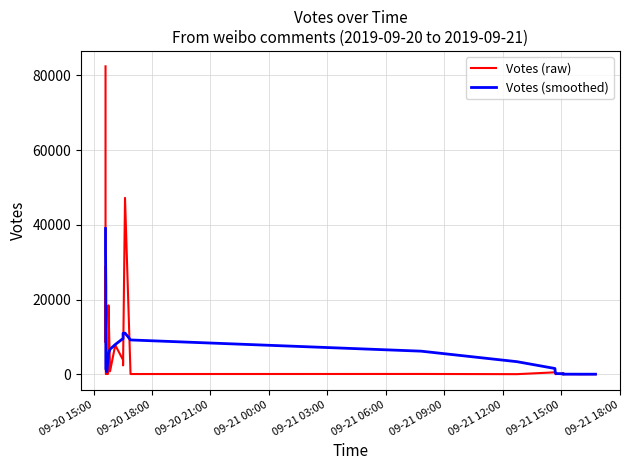

Is the value of Votes (raw) at 10 greater than the value of Votes (smoothed) at 09-20 21:00?

No